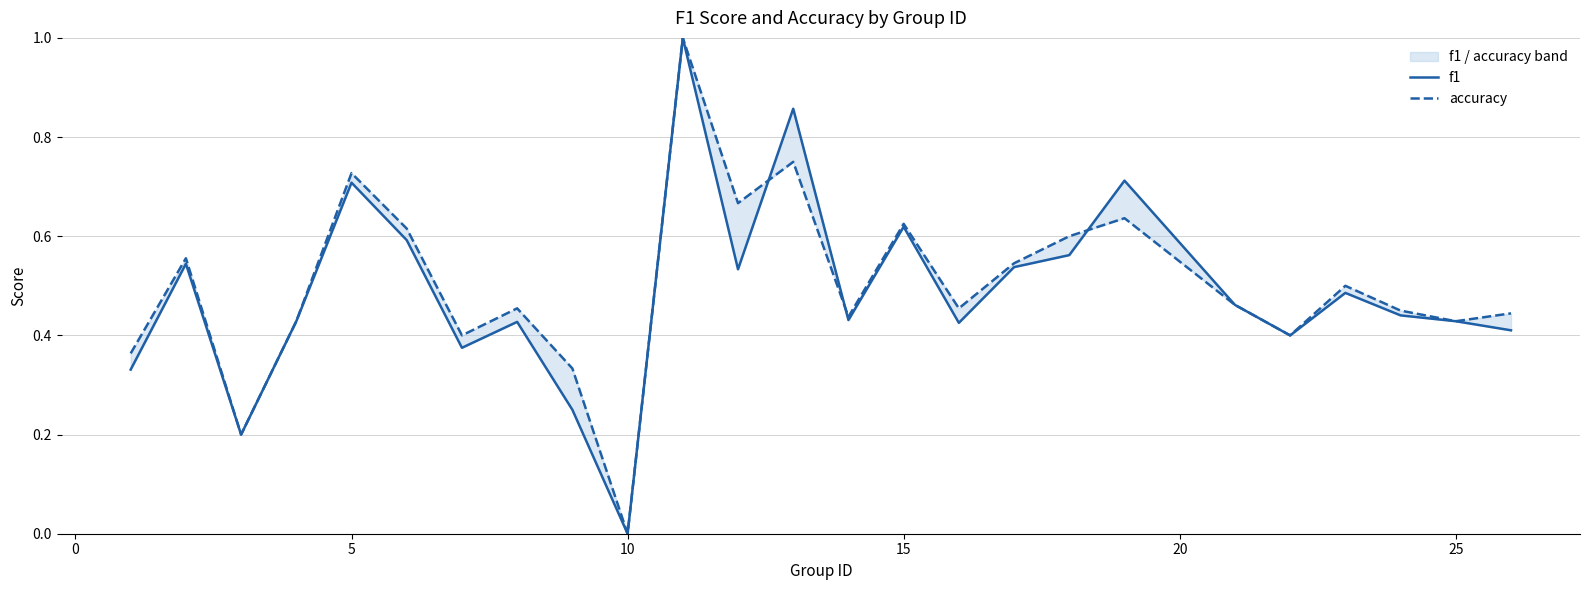

How many interior local valleys does the accuracy series have?

8